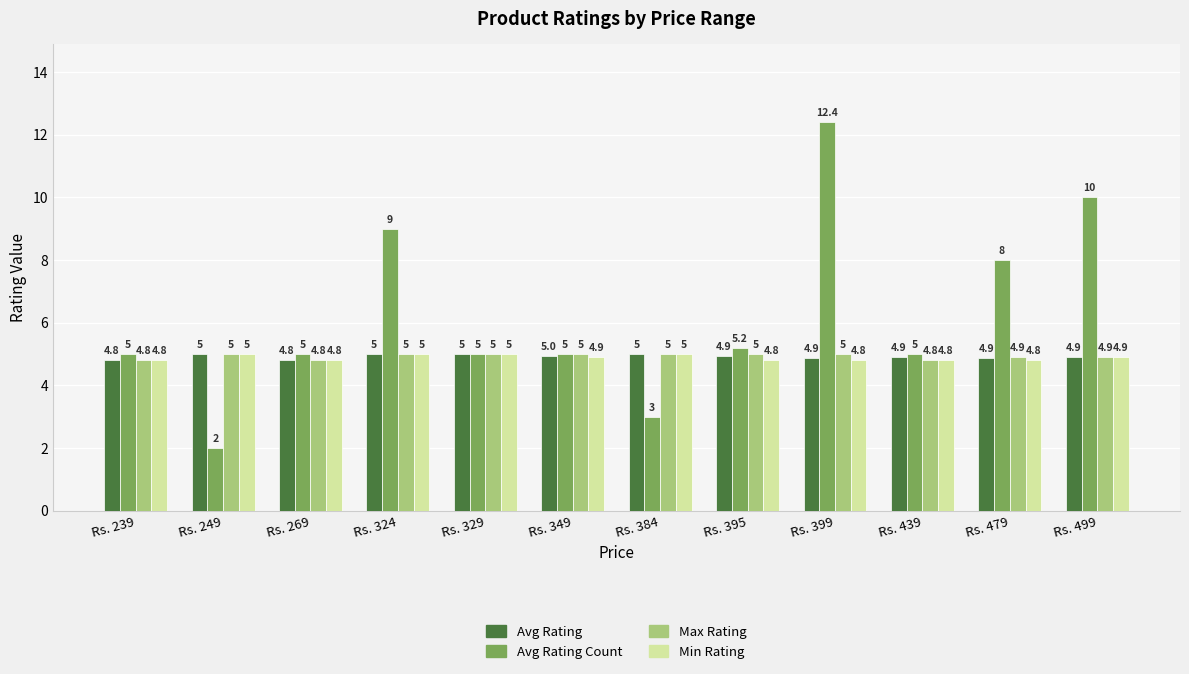

What is the difference between the maximum and minimum values in the Min Rating series?

0.2